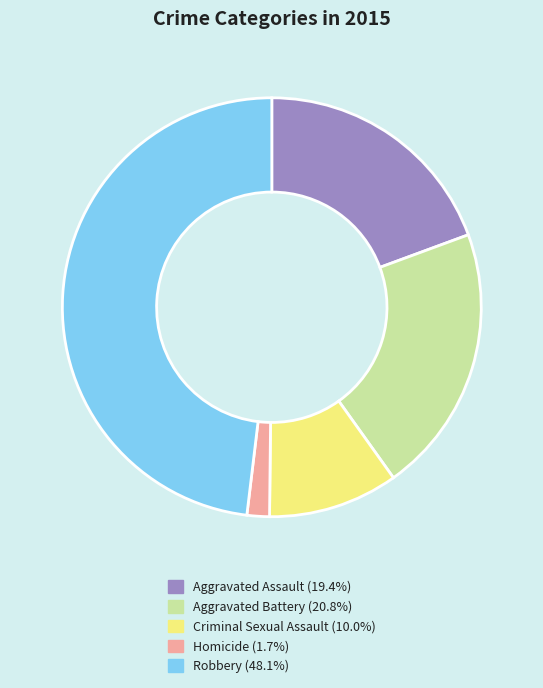

Approximately how many times larger is the value at Homicide compared to Aggravated Battery?

0.1